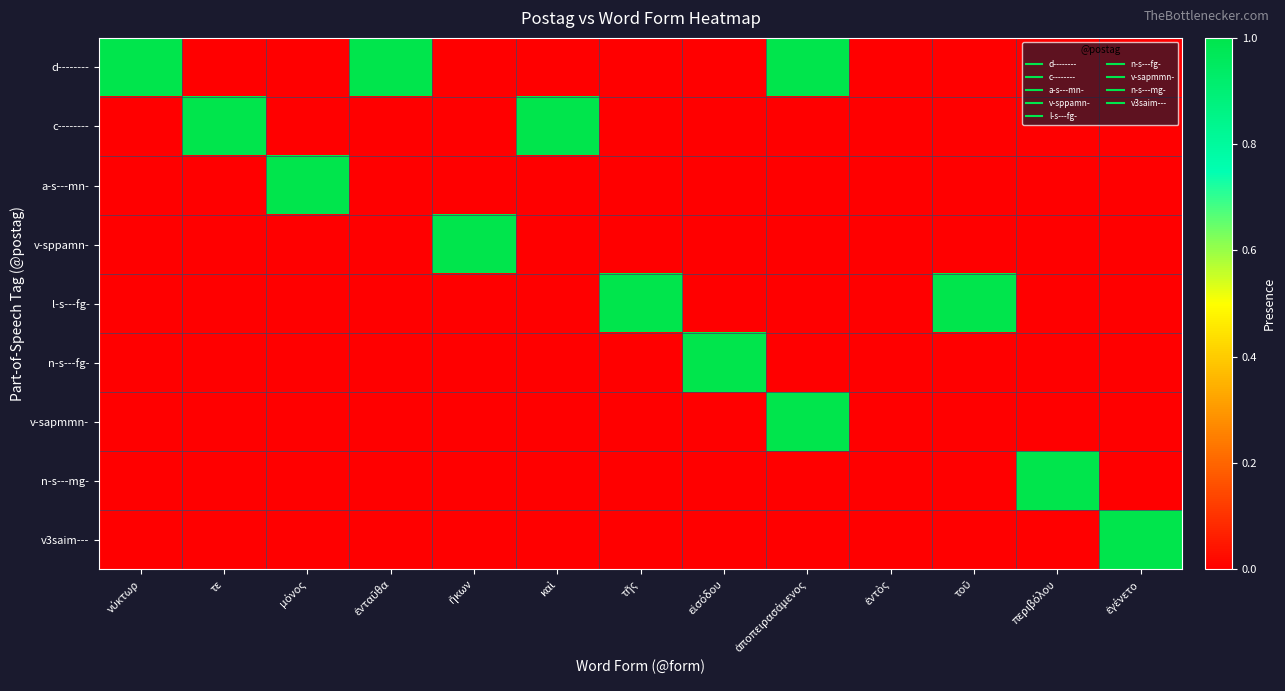

Between τοῦ and ἐνταῦθα, which is larger?

ἐνταῦθα